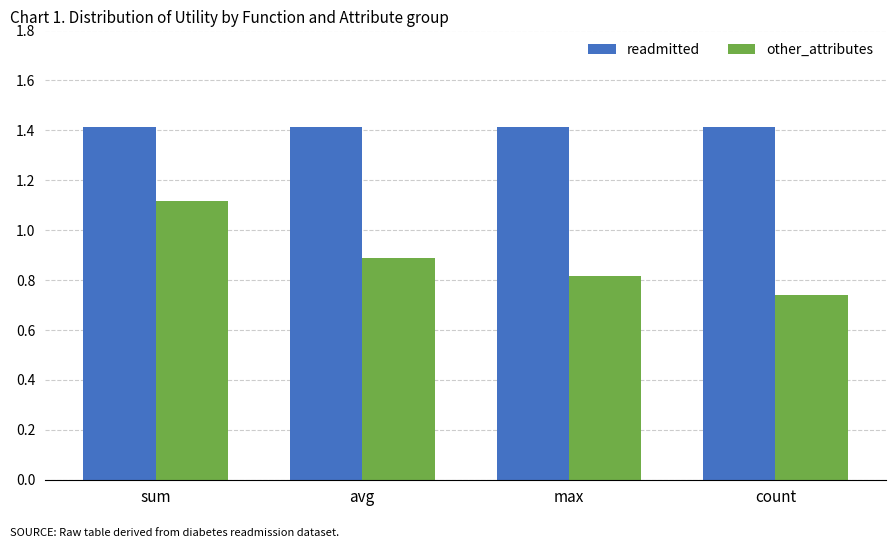

What is the greatest value displayed?

1.4